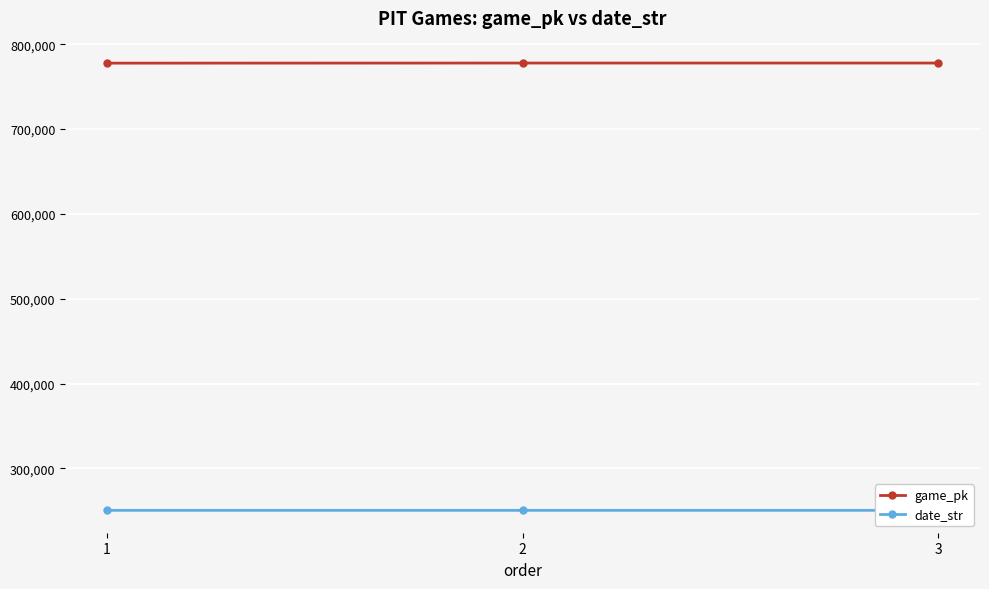

Reading left to right, extract all data points from this chart.

game_pk: 1=777761	2=777880	3=777894
date_str: 1=250526	2=250518	3=250517